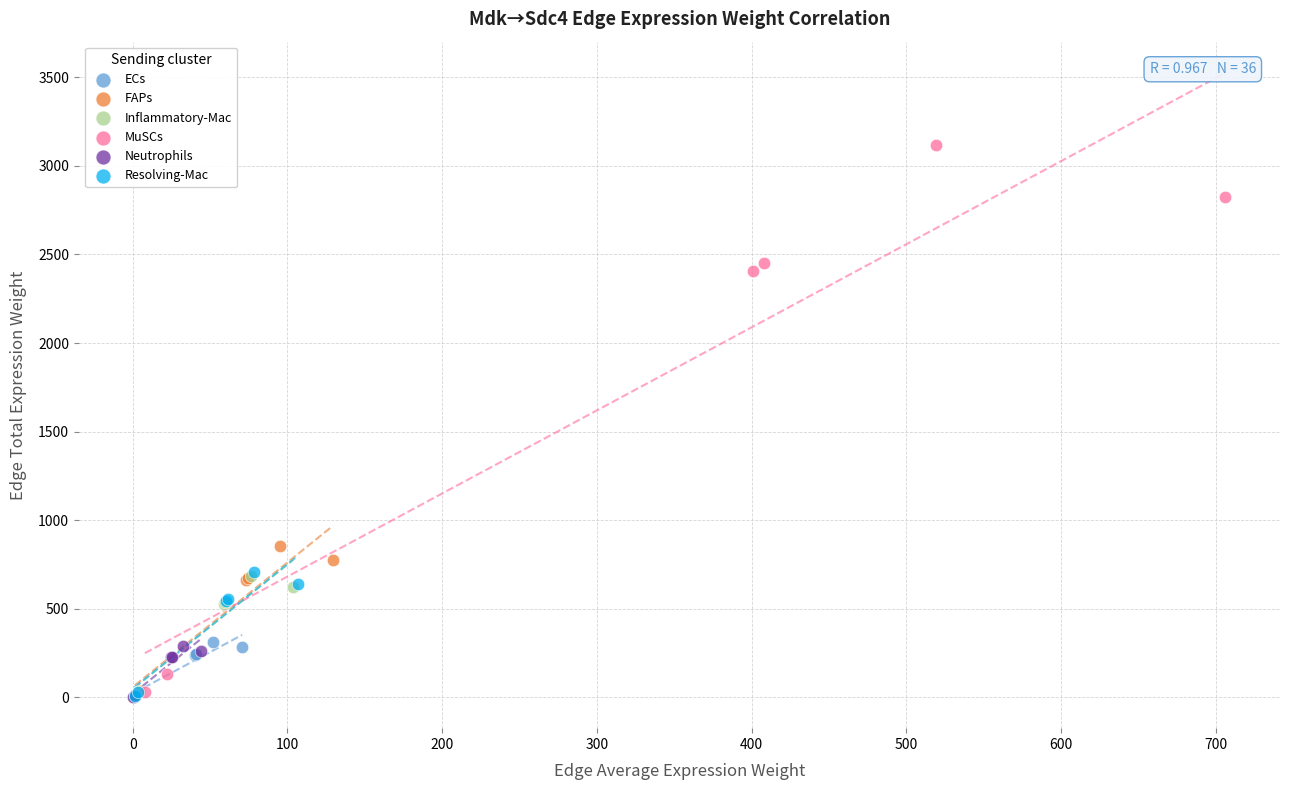

Which series has the widest spread of Y values?

MuSCs